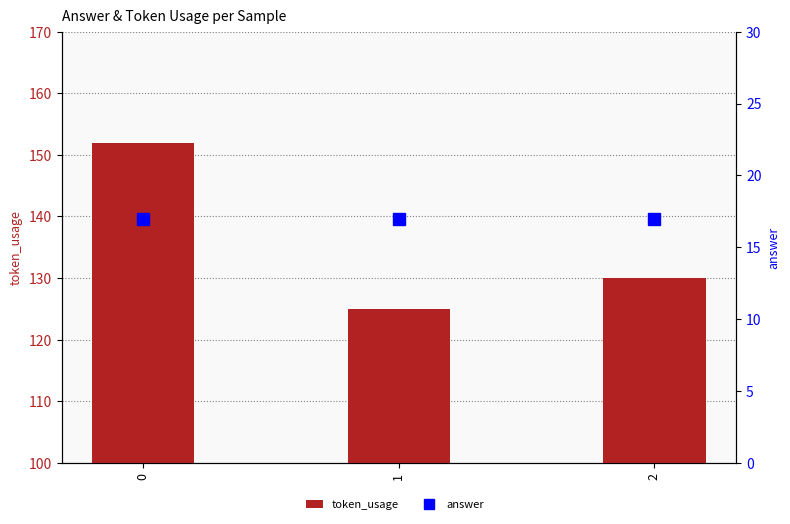

What are all the series names shown in the legend?

token_usage, answer